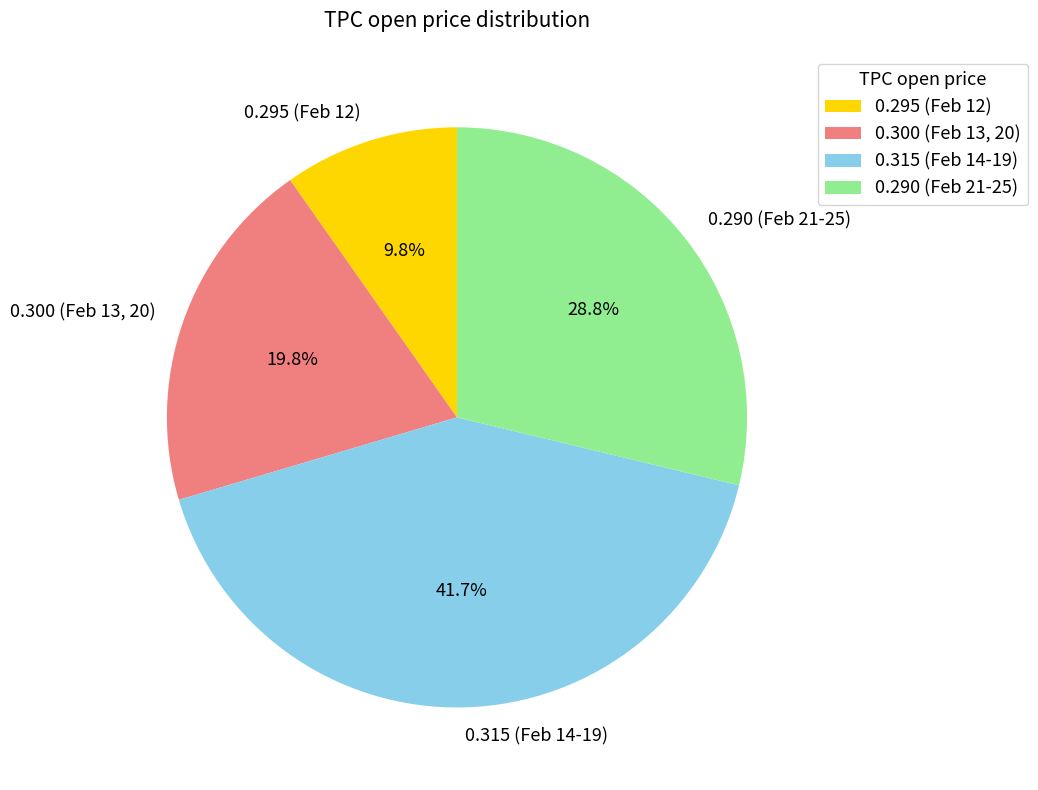

Between 0.290 (Feb 21-25) and 0.295 (Feb 12), which is larger?

0.290 (Feb 21-25)